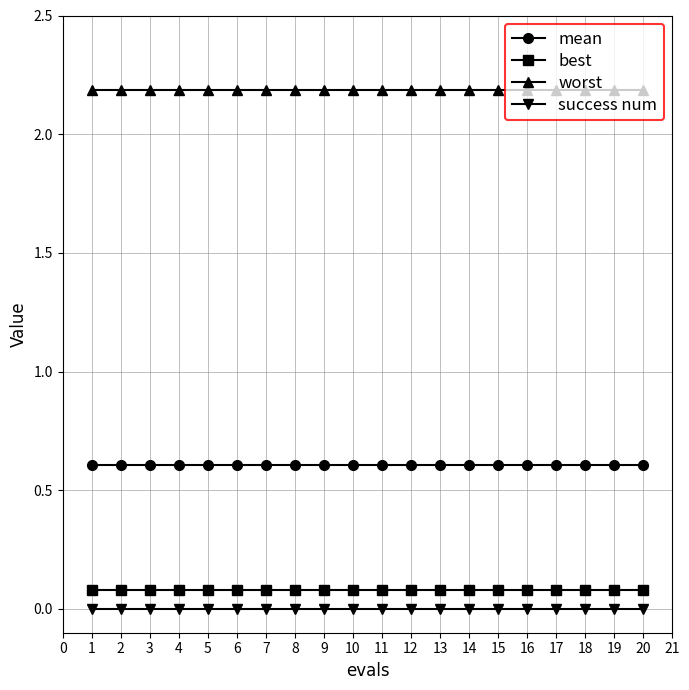

What is the average value of the mean series?

0.6